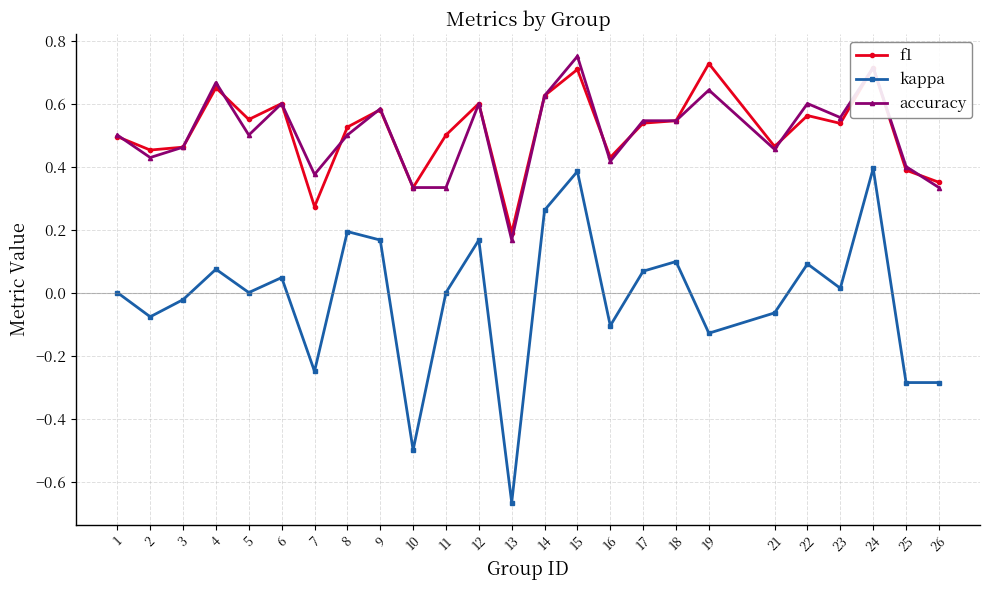

The value of f1 at 17 is 0.5. True or false?

True